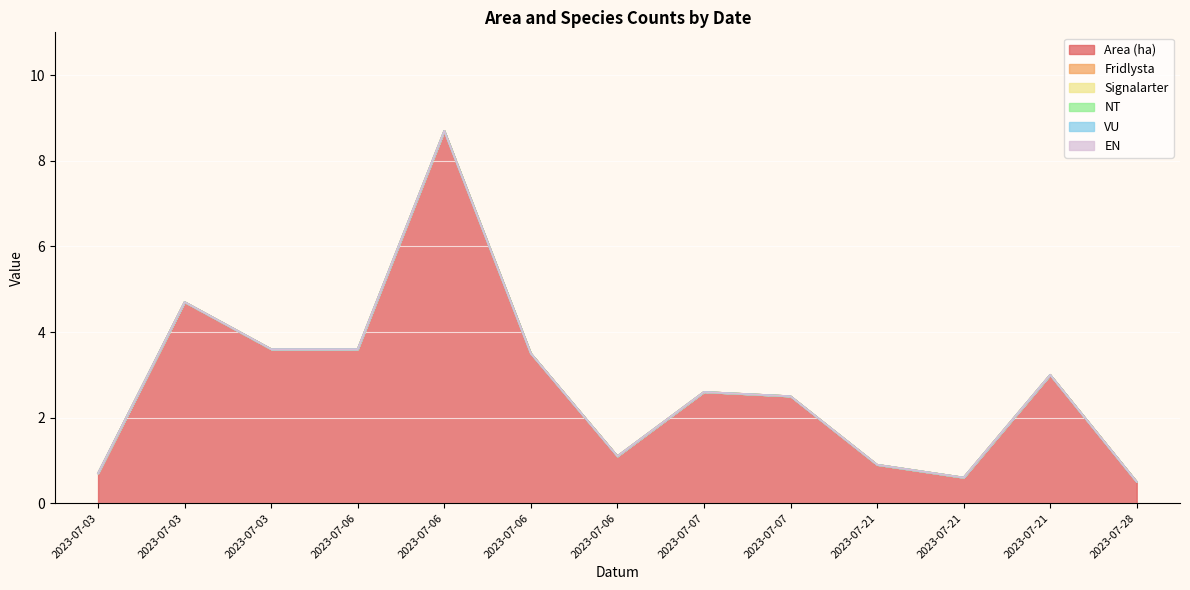

Rank the series at 2023-07-07 from lowest to highest value.

Fridlysta, Signalarter, NT, VU, EN, Area (ha)